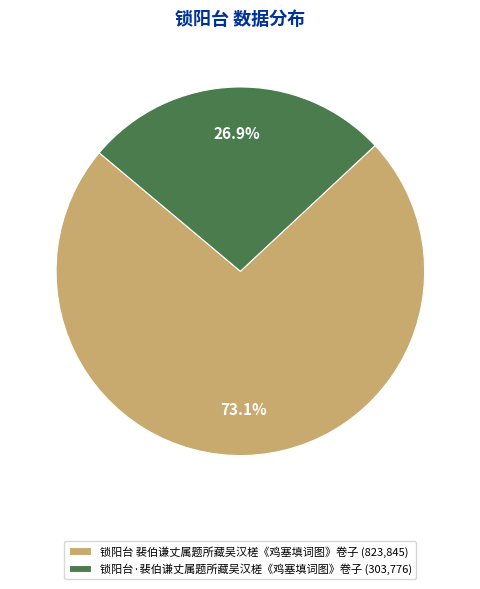

Which category has the smallest portion of the pie?

锁阳台·裴伯谦丈属题所藏吴汉槎《鸡塞填词图》卷子